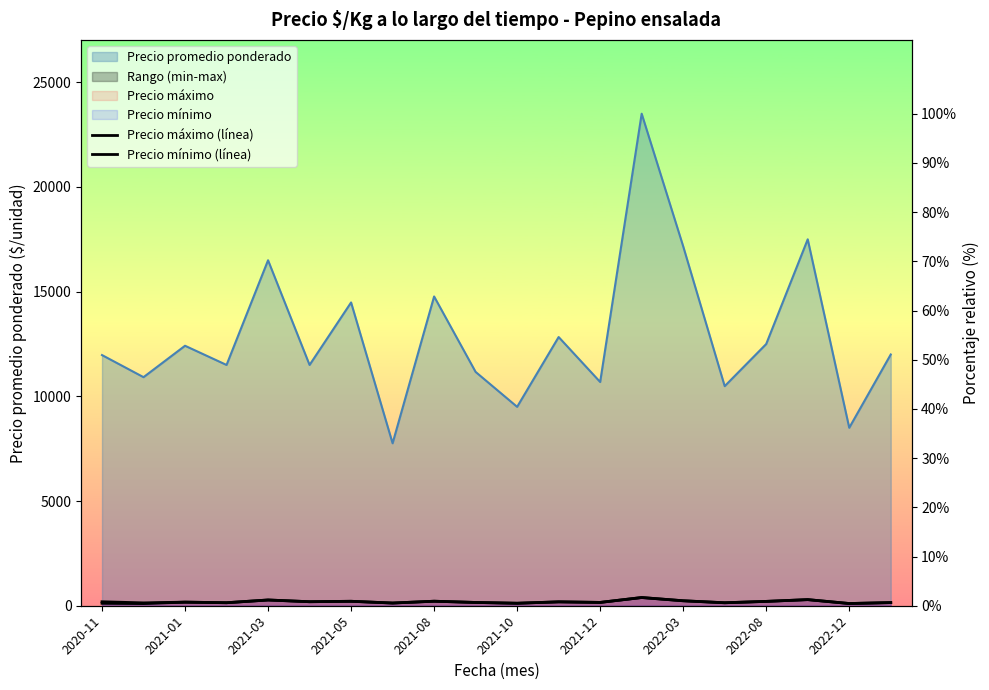

At which category does Precio máximo (línea) reach its first local peak?

2021-01